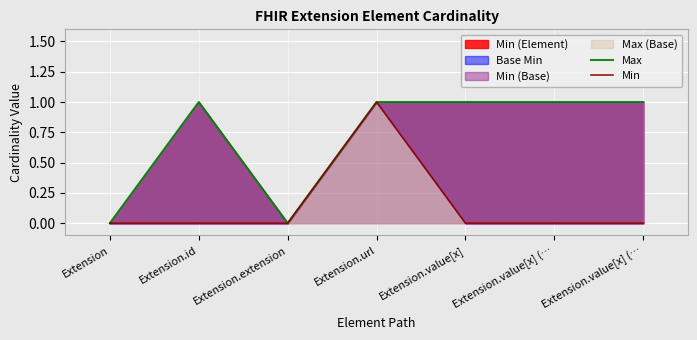

The Max series shows 0 at Extension.extension. True or false?

False